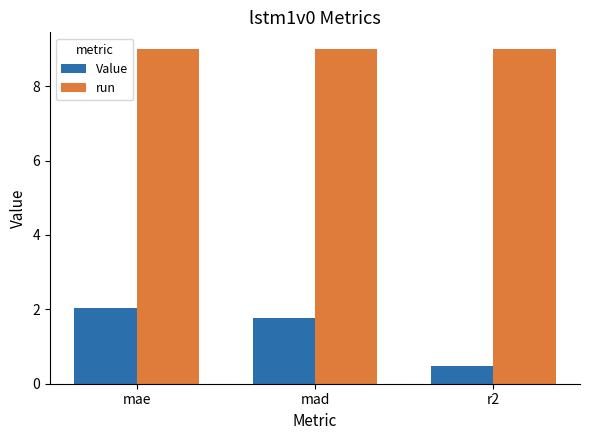

At which category is the sum across all series the highest?

mae